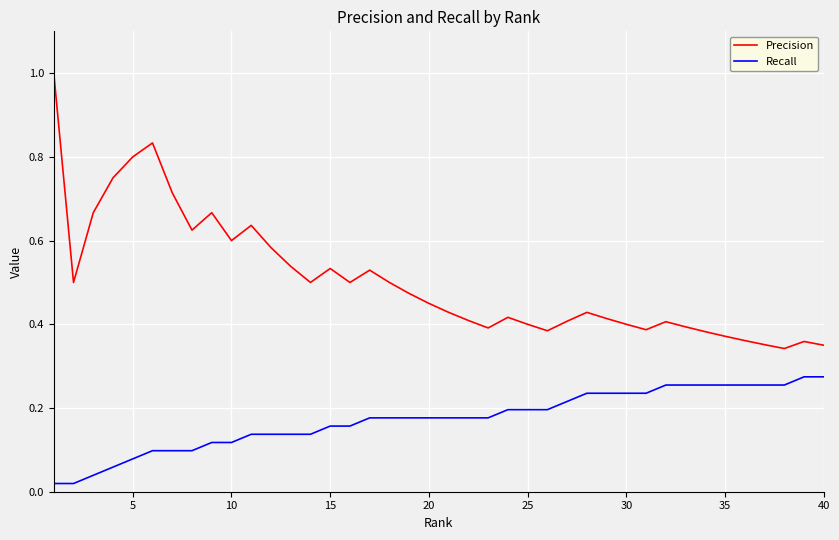

List the series in order of their overall mean, lowest first.

Recall, Precision